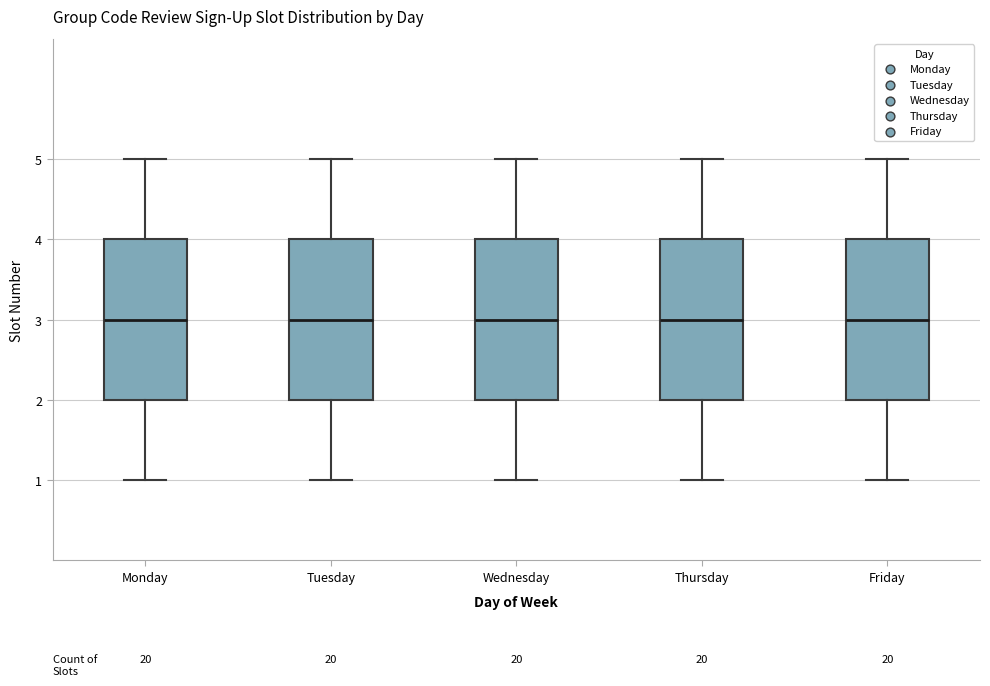

Reading left to right, transcribe this box plot: for each box, give where its median line is, the range the box spans, and where its two whiskers end, as read against the y-axis. The values are not printed on the chart, so give them approximately, as read against the axis.

Monday: median 3, box 2 to 4, whiskers 1 to 5
Tuesday: median 3, box 2 to 4, whiskers 1 to 5
Wednesday: median 3, box 2 to 4, whiskers 1 to 5
Thursday: median 3, box 2 to 4, whiskers 1 to 5
Friday: median 3, box 2 to 4, whiskers 1 to 5